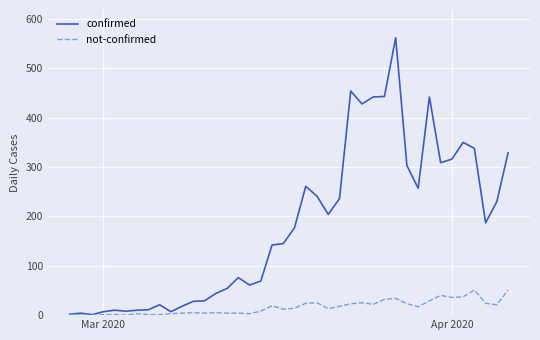

Which series has the largest range (max minus min)?

confirmed